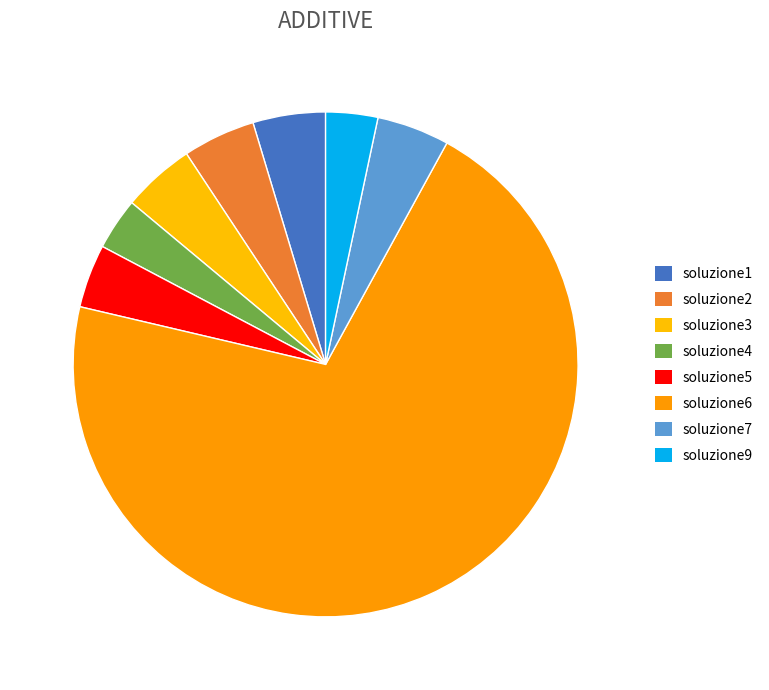

Rank the categories by value from lowest to highest.

soluzione4, soluzione9, soluzione5, soluzione3, soluzione1, soluzione7, soluzione2, soluzione6